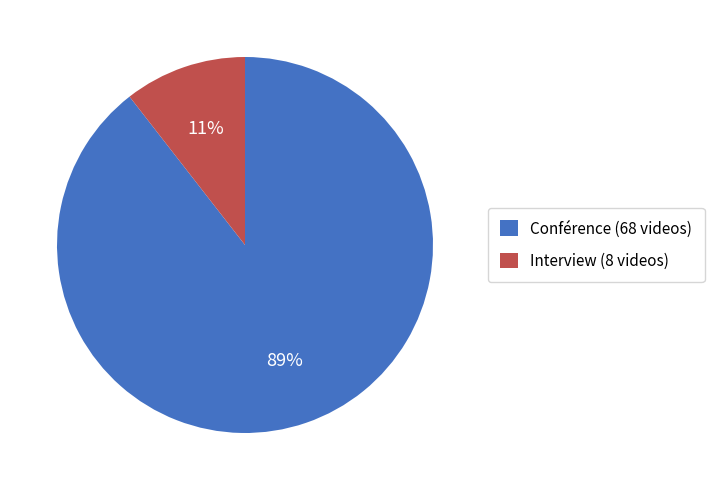

What is the majority slice?

Conférence